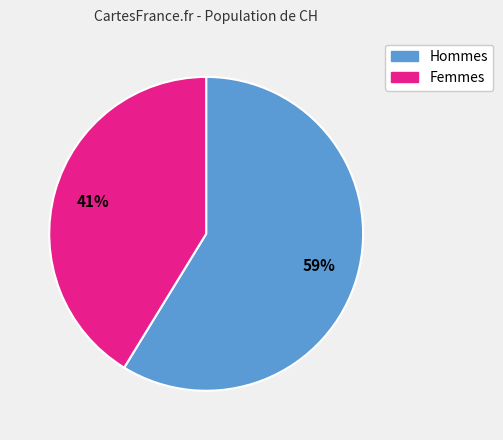

To the nearest percent, what is the average slice percentage?

50%